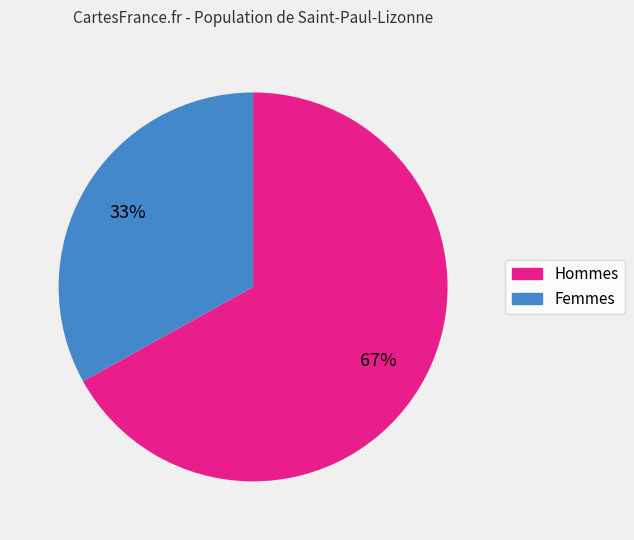

Does any single category account for the majority?

Yes